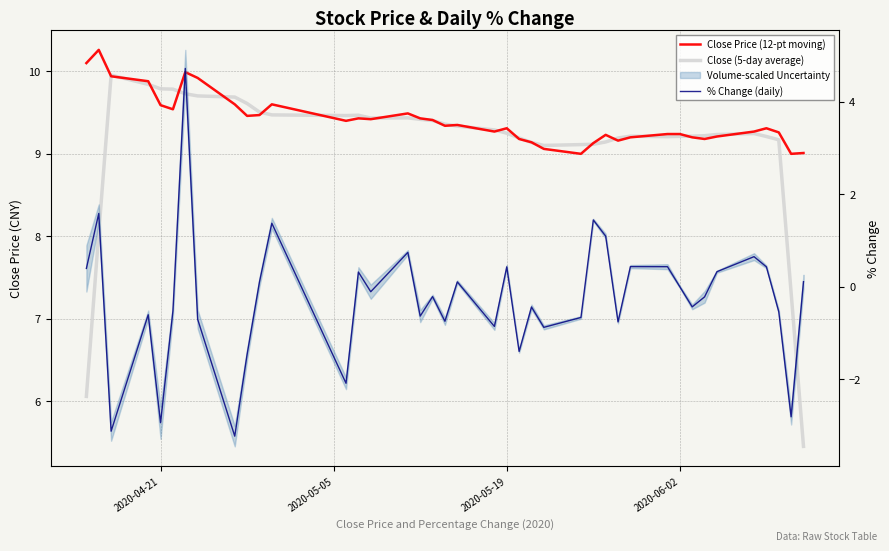

Reading left to right, extract all data points from this chart.

Close Price (12-pt moving): 10.1	10.3	9.9	9.9	9.6	9.5	10.0	9.9	9.6	9.5	9.5	9.6	9.4	9.4	9.4	9.5	9.4	9.4	9.3	9.3	9.3	9.3	9.2	9.1	9.1	9.0	9.1	9.2	9.2	9.2	9.2	9.2	9.2	9.2	9.2	9.3	9.3	9.3	9.0	9.0
Close (5-day average): 6.1	8.0	10.0	9.8	9.8	9.8	9.7	9.7	9.7	9.6	9.5	9.5	9.5	9.5	9.4	9.4	9.4	9.4	9.4	9.3	9.3	9.2	9.2	9.1	9.1	9.1	9.1	9.1	9.2	9.2	9.2	9.2	9.2	9.2	9.2	9.2	9.2	9.2	7.3	5.5
% Change (daily): 0.4	1.6	-3.1	-0.6	-2.9	-0.5	4.7	-0.7	-3.2	-1.5	0.1	1.4	-2.1	0.3	-0.1	0.7	-0.6	-0.2	-0.7	0.1	-0.9	0.4	-1.4	-0.4	-0.9	-0.7	1.4	1.1	-0.8	0.4	0.4	0.0	-0.4	-0.2	0.3	0.7	0.4	-0.5	-2.8	0.1